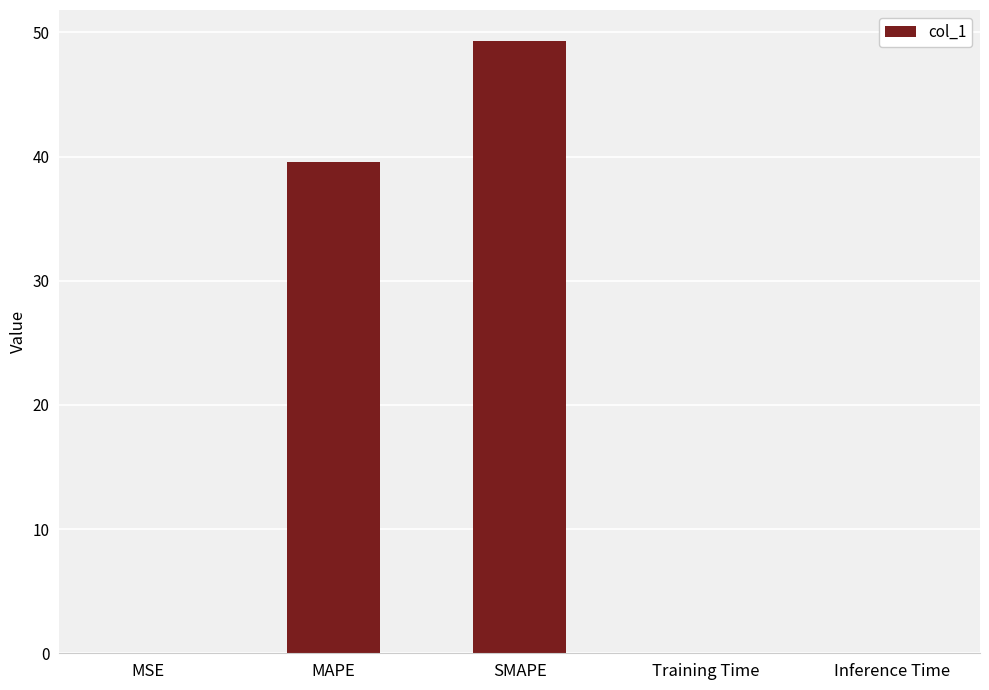

At which category does the chart reach its peak across all series?

SMAPE